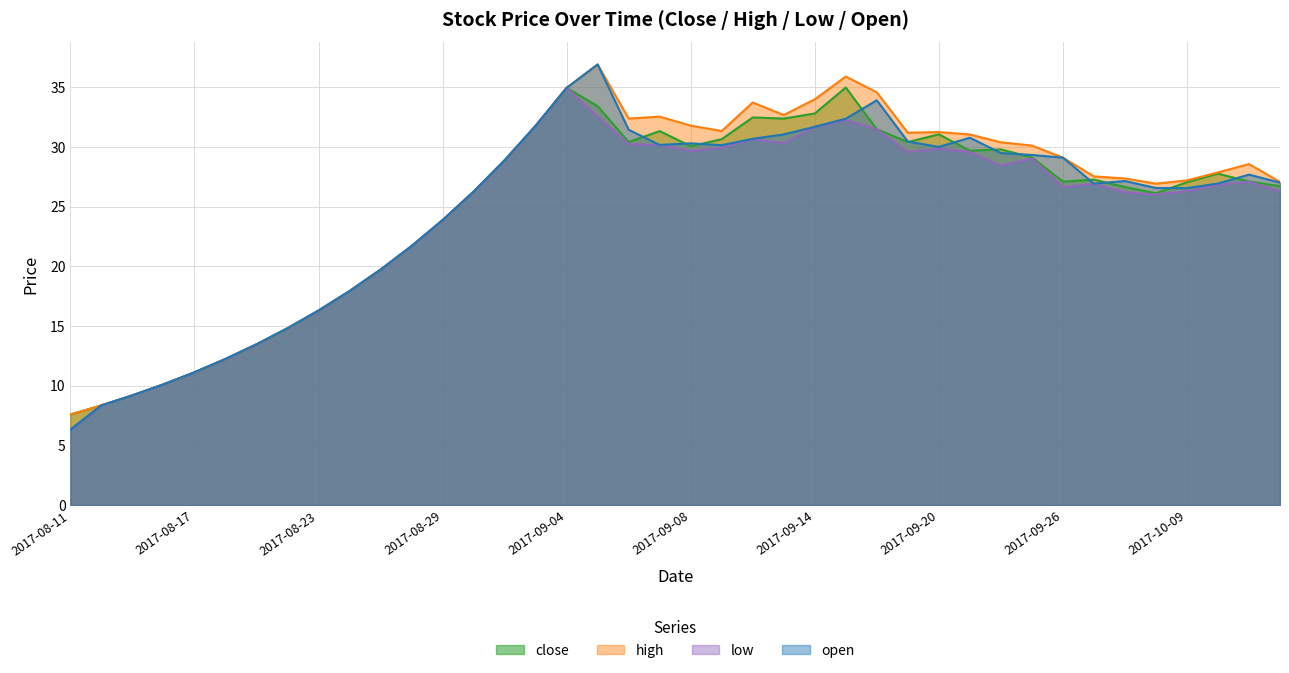

Reading left to right, transcribe all the data shown in this chart.

close: 2017-08-11=7.6	2017-08-14=8.4	2017-08-15=9.2	2017-08-16=10.1	2017-08-17=11.1	2017-08-18=12.2	2017-08-21=13.5	2017-08-22=14.8	2017-08-23=16.3	2017-08-24=17.9	2017-08-25=19.7	2017-08-28=21.7	2017-08-29=23.9	2017-08-30=26.2	2017-08-31=28.9	2017-09-01=31.8	2017-09-04=34.9	2017-09-05=33.4	2017-09-06=30.4	2017-09-07=31.3	2017-09-08=30.0	2017-09-11=30.6	2017-09-12=32.5	2017-09-13=32.4	2017-09-14=32.8	2017-09-15=35.0	2017-09-18=31.5	2017-09-19=30.4	2017-09-20=31.0	2017-09-21=29.7	2017-09-22=29.8	2017-09-25=29.1	2017-09-26=27.1	2017-09-27=27.3	2017-09-28=26.6	2017-09-29=26.1	2017-10-09=27.0	2017-10-10=27.7	2017-10-11=27.1	2017-10-12=26.7
high: 2017-08-11=7.6	2017-08-14=8.4	2017-08-15=9.2	2017-08-16=10.1	2017-08-17=11.1	2017-08-18=12.2	2017-08-21=13.5	2017-08-22=14.8	2017-08-23=16.3	2017-08-24=17.9	2017-08-25=19.7	2017-08-28=21.7	2017-08-29=23.9	2017-08-30=26.2	2017-08-31=28.9	2017-09-01=31.8	2017-09-04=34.9	2017-09-05=36.9	2017-09-06=32.4	2017-09-07=32.5	2017-09-08=31.8	2017-09-11=31.3	2017-09-12=33.7	2017-09-13=32.7	2017-09-14=34.0	2017-09-15=35.9	2017-09-18=34.6	2017-09-19=31.2	2017-09-20=31.2	2017-09-21=31.0	2017-09-22=30.4	2017-09-25=30.1	2017-09-26=29.1	2017-09-27=27.5	2017-09-28=27.4	2017-09-29=26.9	2017-10-09=27.2	2017-10-10=27.9	2017-10-11=28.6	2017-10-12=27.1
low: 2017-08-11=6.3	2017-08-14=8.4	2017-08-15=9.2	2017-08-16=10.1	2017-08-17=11.1	2017-08-18=12.2	2017-08-21=13.5	2017-08-22=14.8	2017-08-23=16.3	2017-08-24=17.9	2017-08-25=19.7	2017-08-28=21.7	2017-08-29=23.9	2017-08-30=26.2	2017-08-31=28.9	2017-09-01=31.8	2017-09-04=34.9	2017-09-05=32.5	2017-09-06=30.2	2017-09-07=30.2	2017-09-08=29.7	2017-09-11=29.9	2017-09-12=30.6	2017-09-13=30.3	2017-09-14=31.7	2017-09-15=32.2	2017-09-18=31.5	2017-09-19=29.6	2017-09-20=29.8	2017-09-21=29.6	2017-09-22=28.4	2017-09-25=29.0	2017-09-26=26.6	2017-09-27=26.9	2017-09-28=26.2	2017-09-29=26.0	2017-10-09=26.3	2017-10-10=26.8	2017-10-11=27.1	2017-10-12=26.3
open: 2017-08-11=6.3	2017-08-14=8.4	2017-08-15=9.2	2017-08-16=10.1	2017-08-17=11.1	2017-08-18=12.2	2017-08-21=13.5	2017-08-22=14.8	2017-08-23=16.3	2017-08-24=17.9	2017-08-25=19.7	2017-08-28=21.7	2017-08-29=23.9	2017-08-30=26.2	2017-08-31=28.9	2017-09-01=31.8	2017-09-04=34.9	2017-09-05=36.9	2017-09-06=31.4	2017-09-07=30.2	2017-09-08=30.3	2017-09-11=30.1	2017-09-12=30.7	2017-09-13=31.0	2017-09-14=31.7	2017-09-15=32.4	2017-09-18=33.9	2017-09-19=30.4	2017-09-20=30.0	2017-09-21=30.8	2017-09-22=29.5	2017-09-25=29.3	2017-09-26=29.1	2017-09-27=26.9	2017-09-28=27.1	2017-09-29=26.6	2017-10-09=26.5	2017-10-10=26.9	2017-10-11=27.7	2017-10-12=27.0